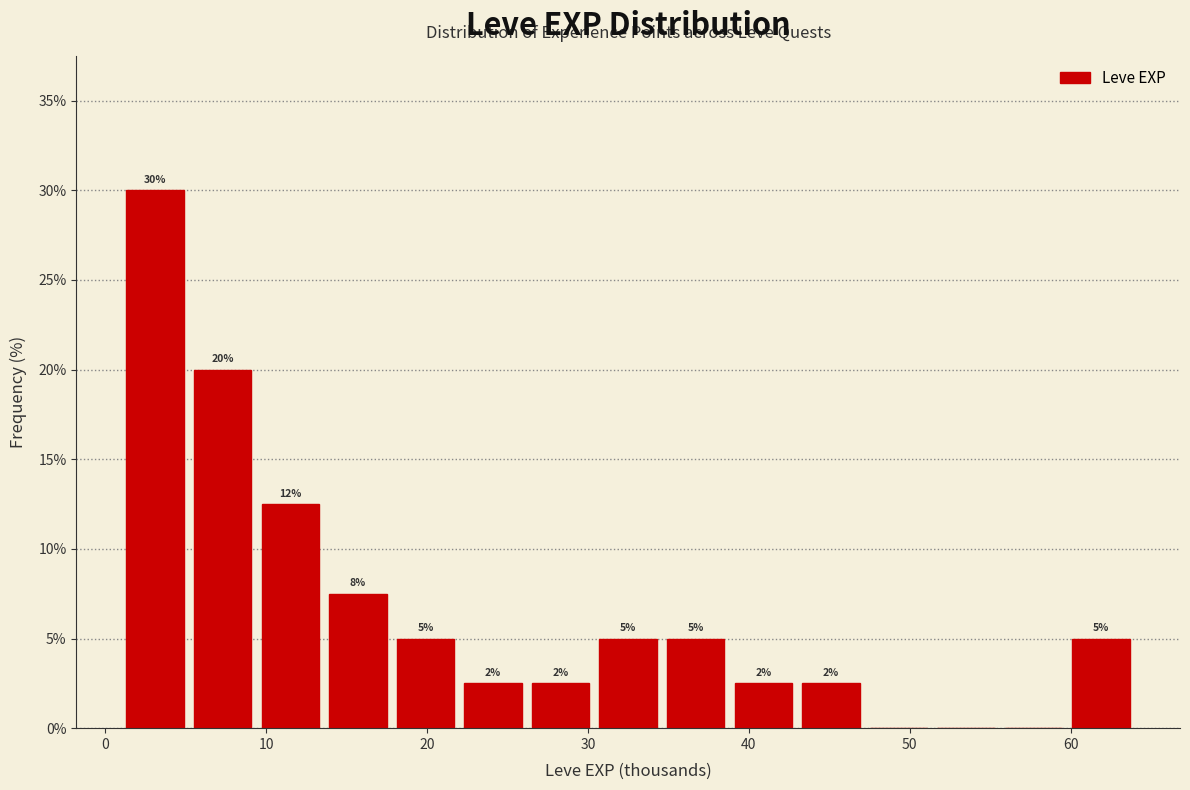

Which range on the x-axis has the tallest bar?

1.0 to 5.2